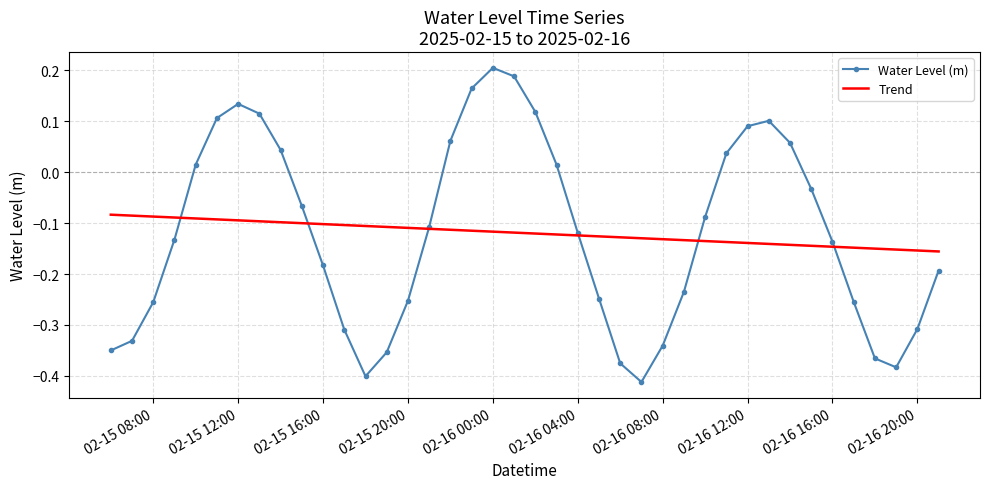

At which category does the chart reach its minimum across all series?

2025-02-16 07:00:00